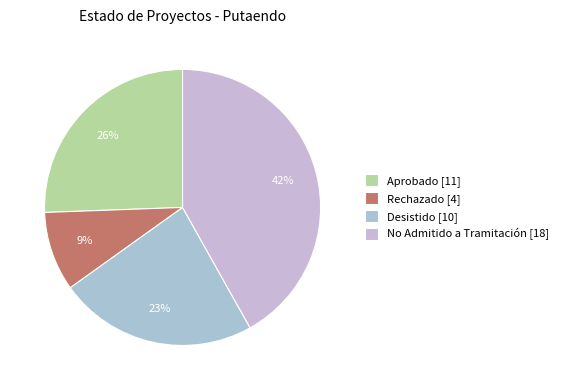

To the nearest percent, what is the average slice percentage?

25%